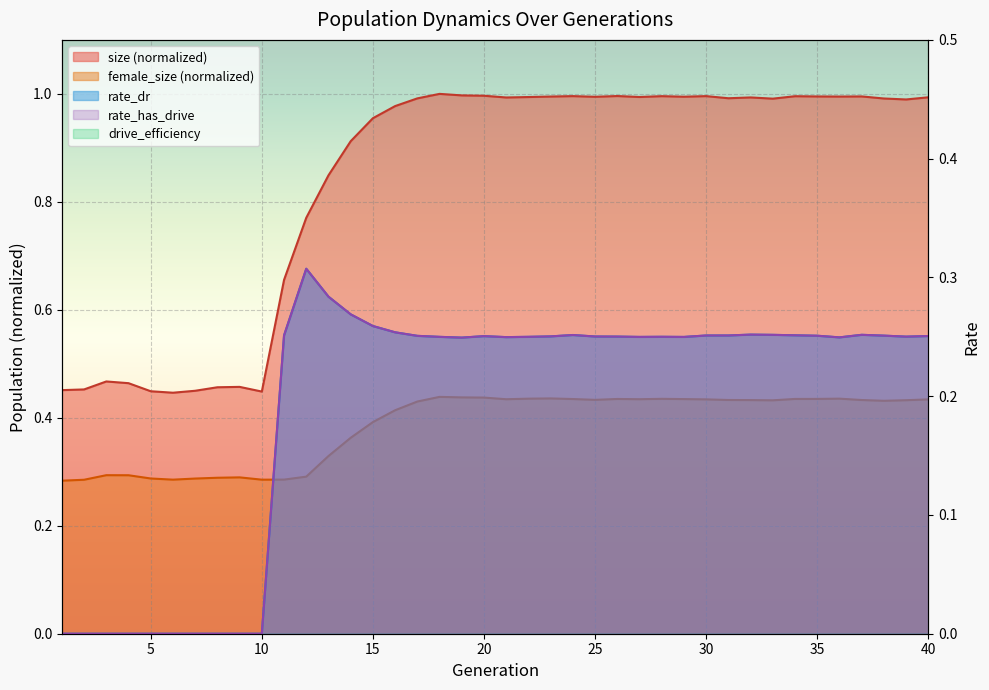

At how many categories does at least one series exceed 0?

40